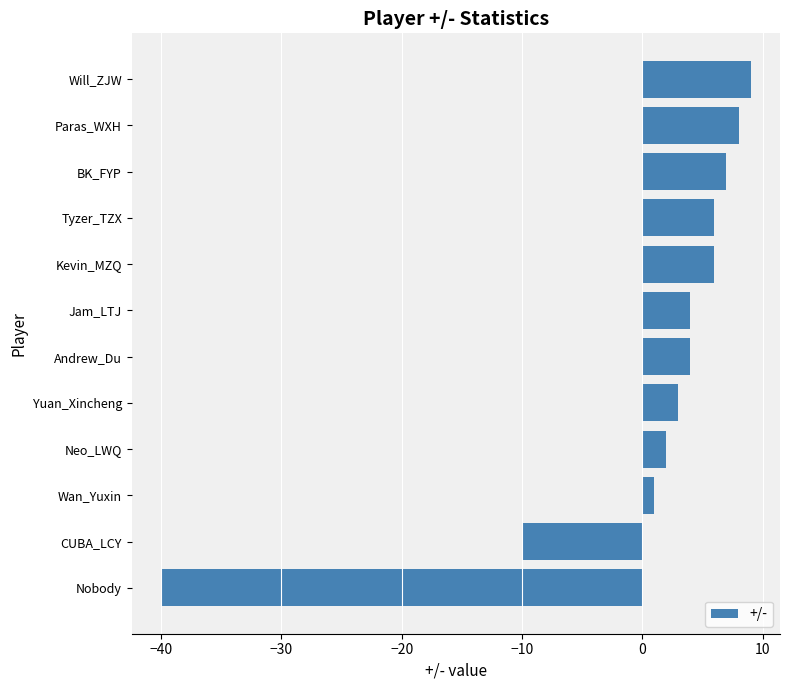

How many distinct data groups are displayed?

1